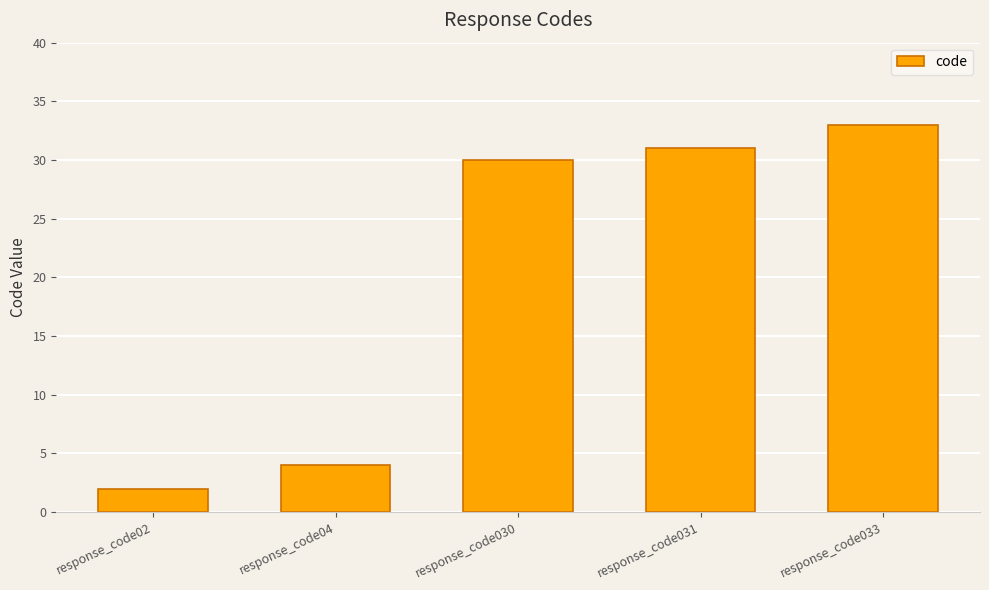

Count the number of data series in this chart.

1